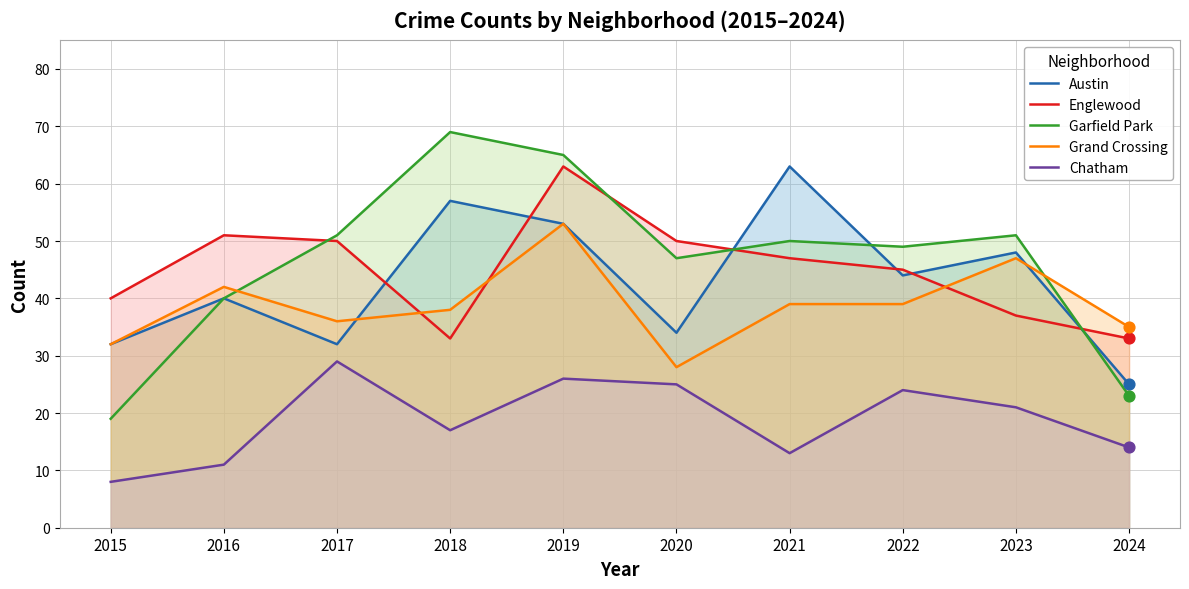

At how many categories does at least one series exceed 24?

10